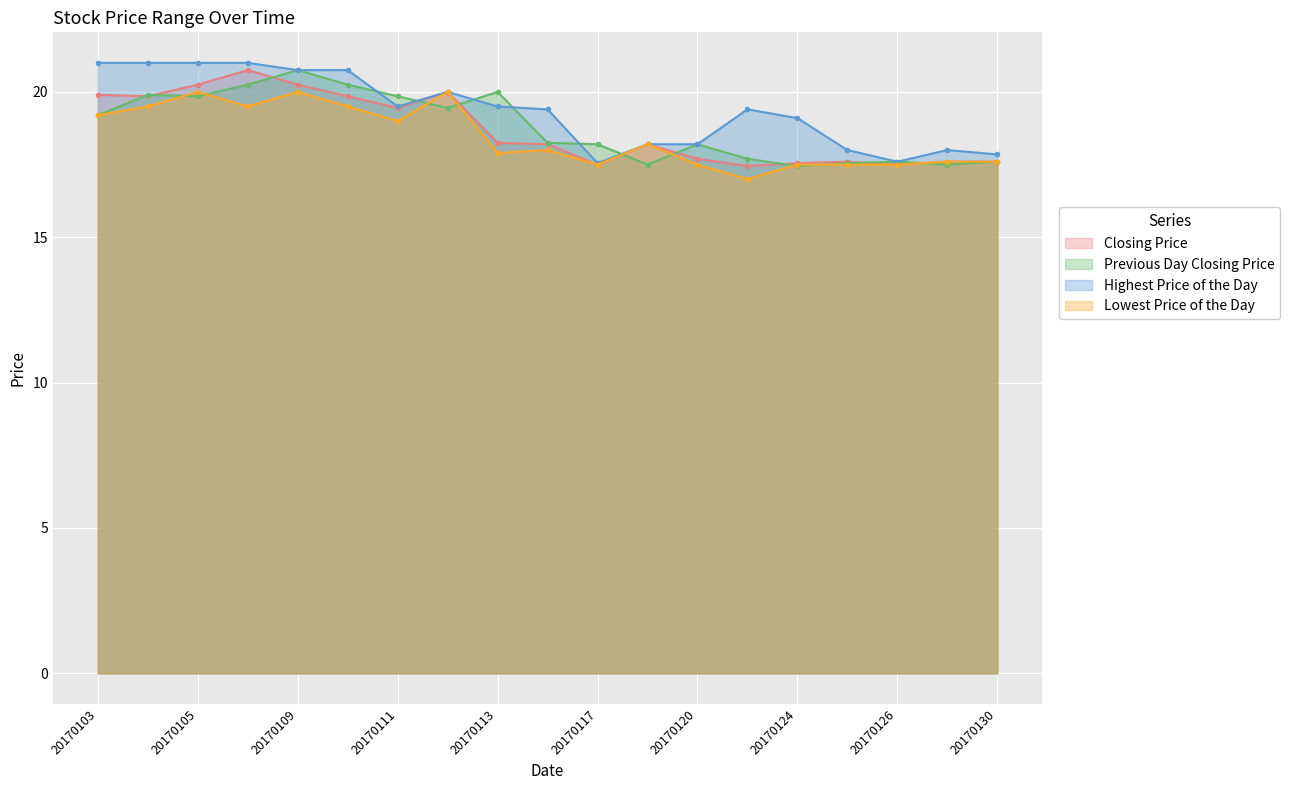

True or false: Lowest Price of the Day and Highest Price of the Day cross at least once.

False